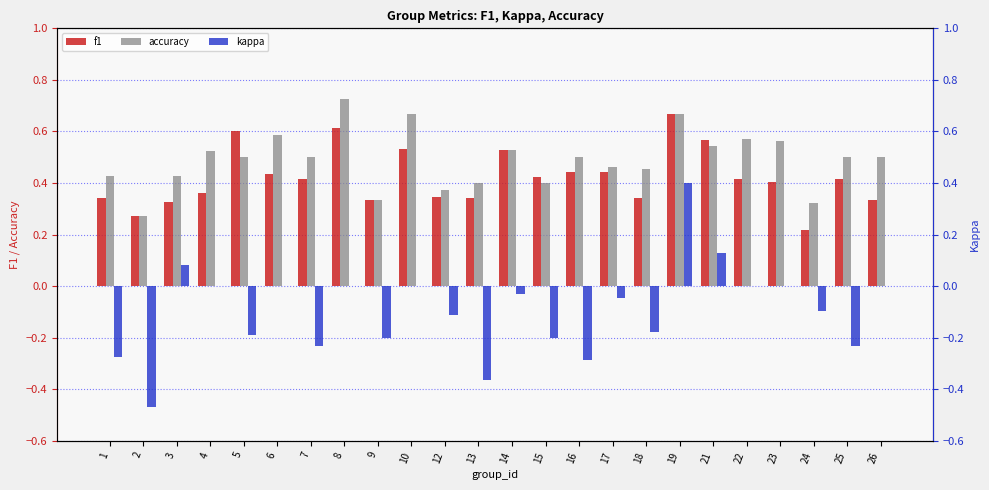

Reading left to right, extract all data points from this chart.

f1: 0.3	0.3	0.3	0.4	0.6	0.4	0.4	0.6	0.3	0.5	0.3	0.3	0.5	0.4	0.4	0.4	0.3	0.7	0.6	0.4	0.4	0.2	0.4	0.3
accuracy: 0.4	0.3	0.4	0.5	0.5	0.6	0.5	0.7	0.3	0.7	0.4	0.4	0.5	0.4	0.5	0.5	0.5	0.7	0.5	0.6	0.6	0.3	0.5	0.5
kappa: -0.3	-0.5	0.1	0.0	-0.2	0.0	-0.2	0.0	-0.2	0.0	-0.1	-0.4	-0.0	-0.2	-0.3	-0.0	-0.2	0.4	0.1	0.0	0.0	-0.1	-0.2	0.0